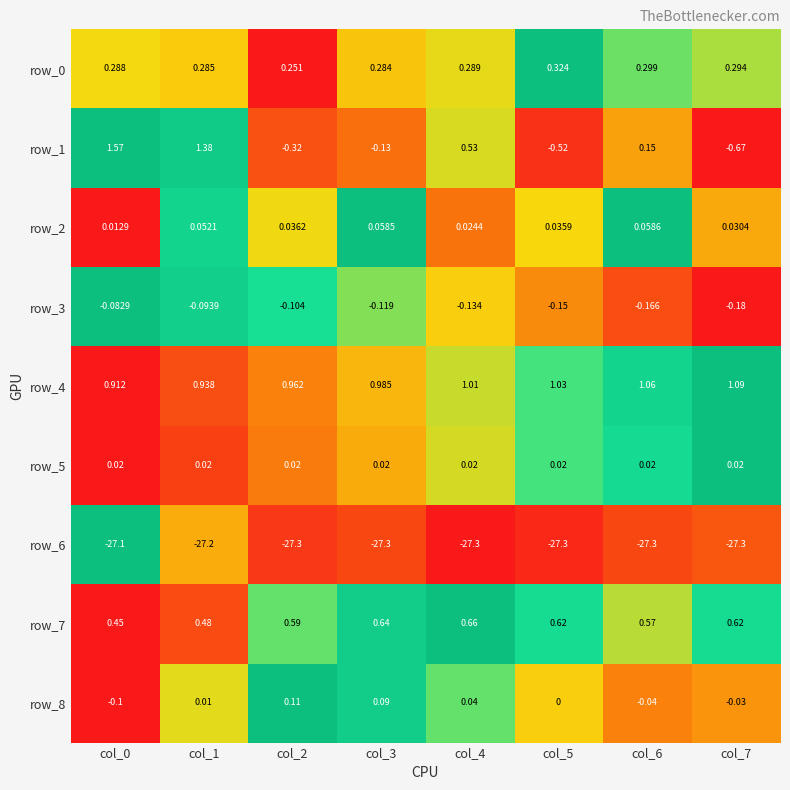

What is the difference between the maximum and second lowest values in the row_4 series?

0.2